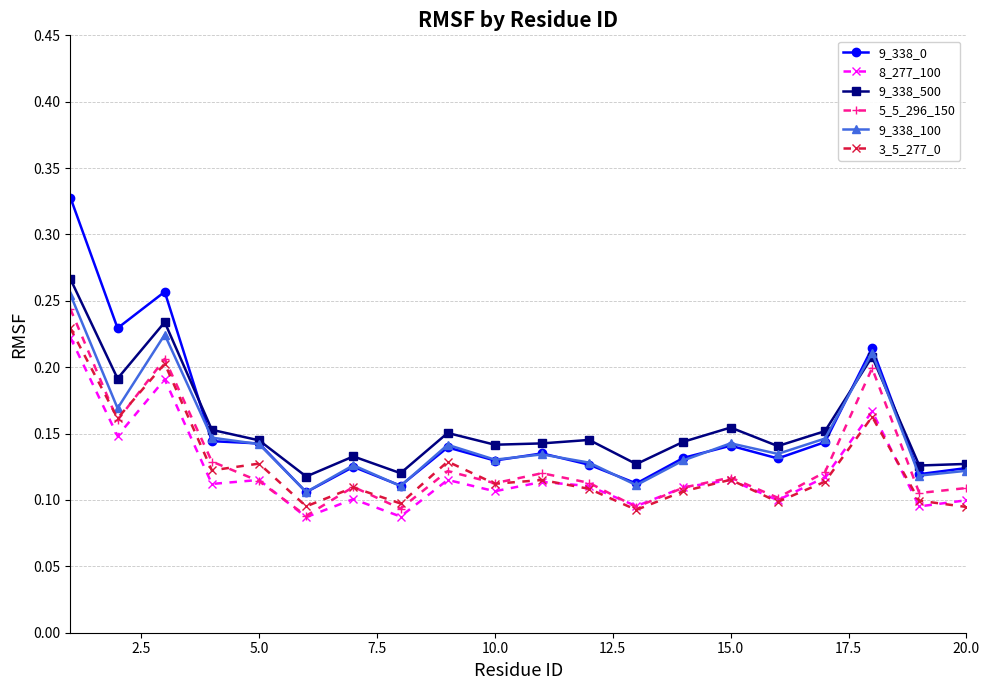

At how many categories does at least one series exceed 0?

20